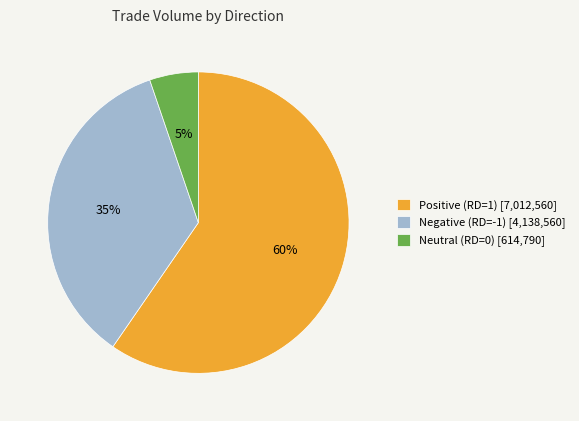

Rank the categories by value from lowest to highest.

Neutral (RD=0) [614,790], Negative (RD=-1) [4,138,560], Positive (RD=1) [7,012,560]